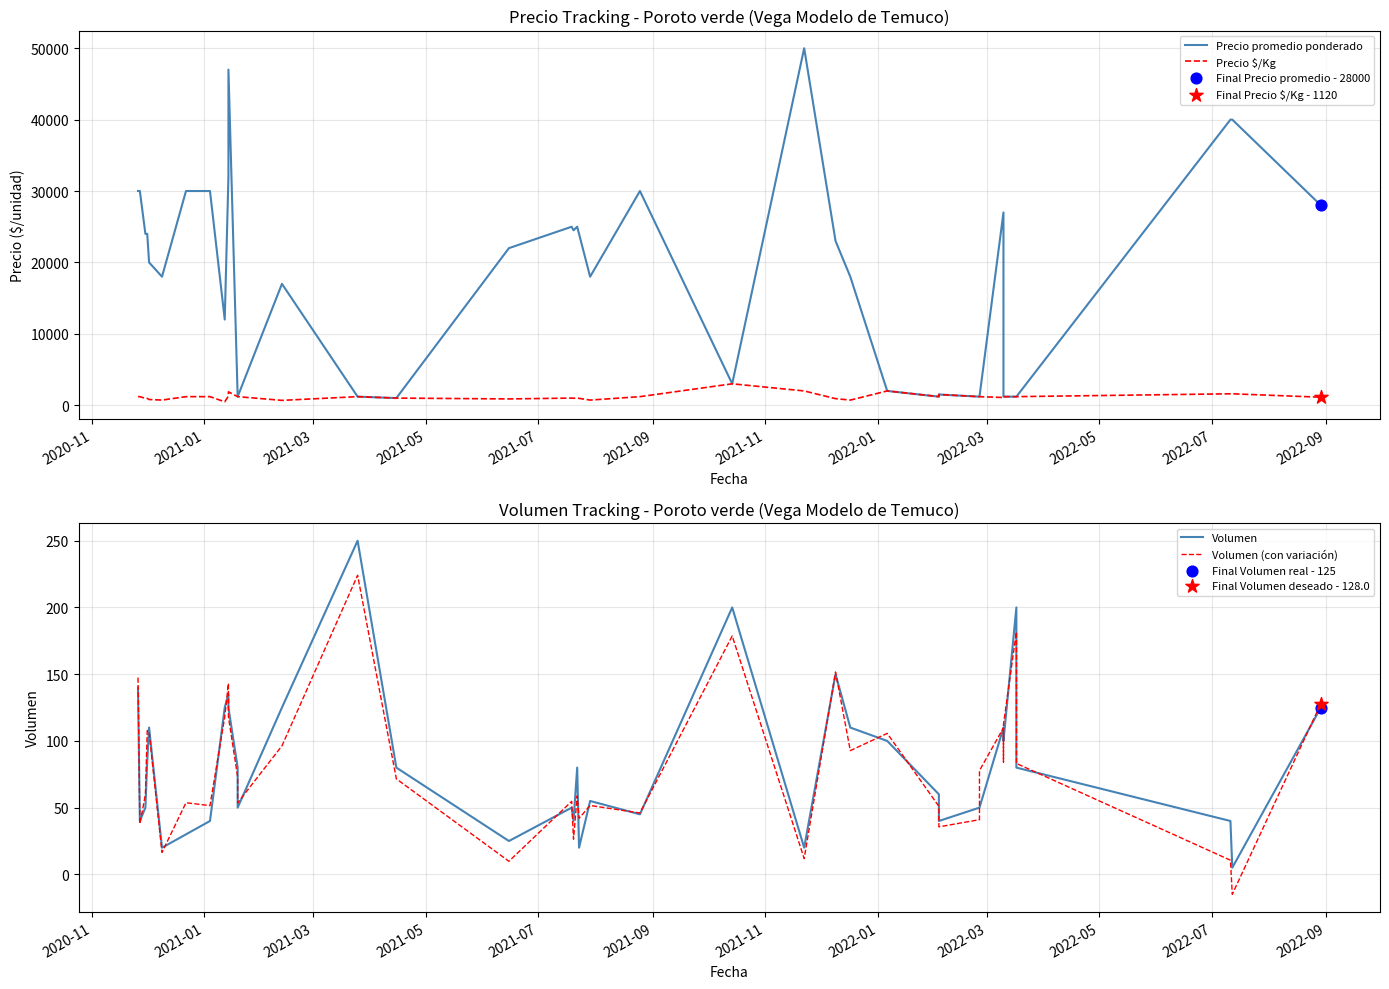

At how many categories does at least one series exceed 2368?

27